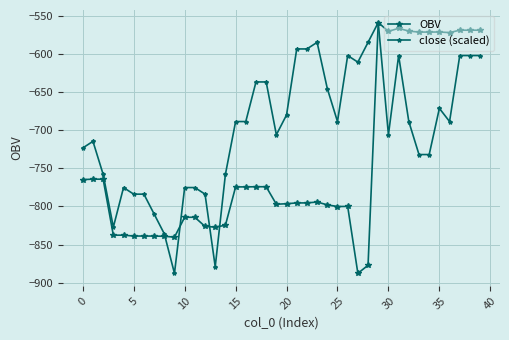

How many distinct data groups are displayed?

2